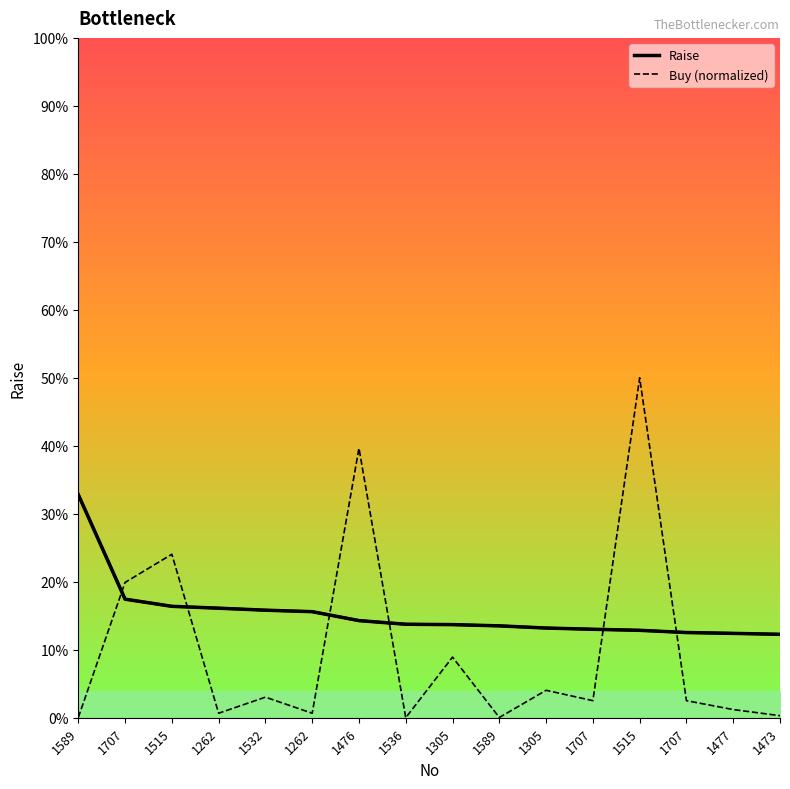

True or false: there are more than 1 points higher than both neighbors.

False